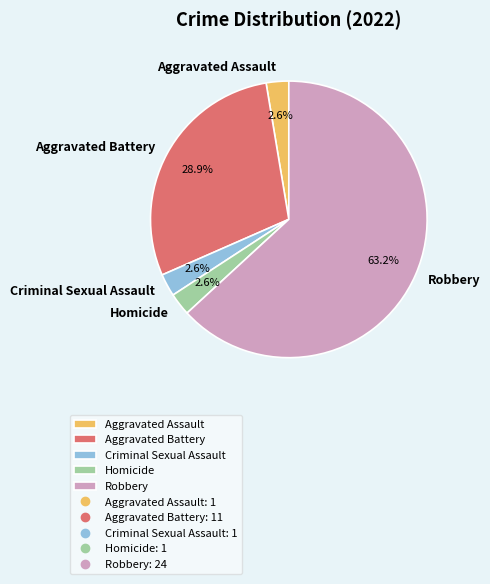

What percentage is NOT represented by Aggravated Battery?

71.1%